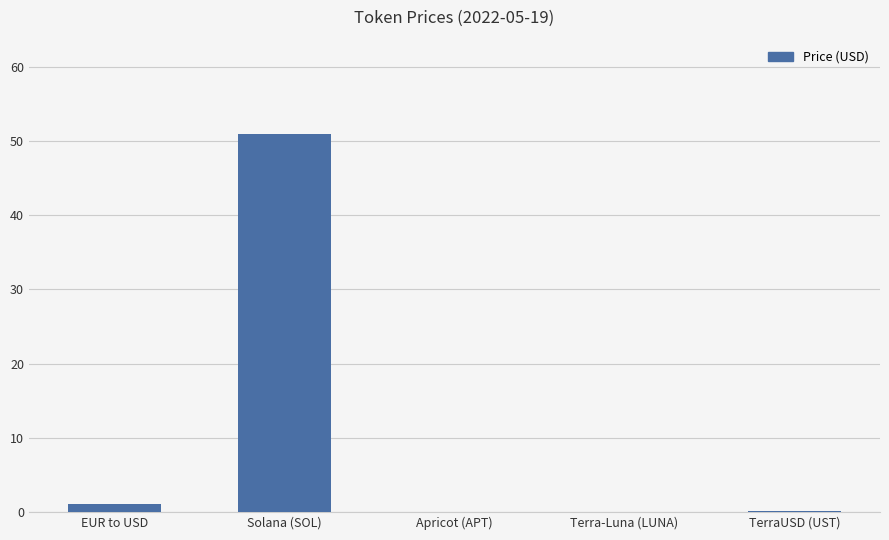

Is it true that the value at Solana (SOL) is 51.0?

True